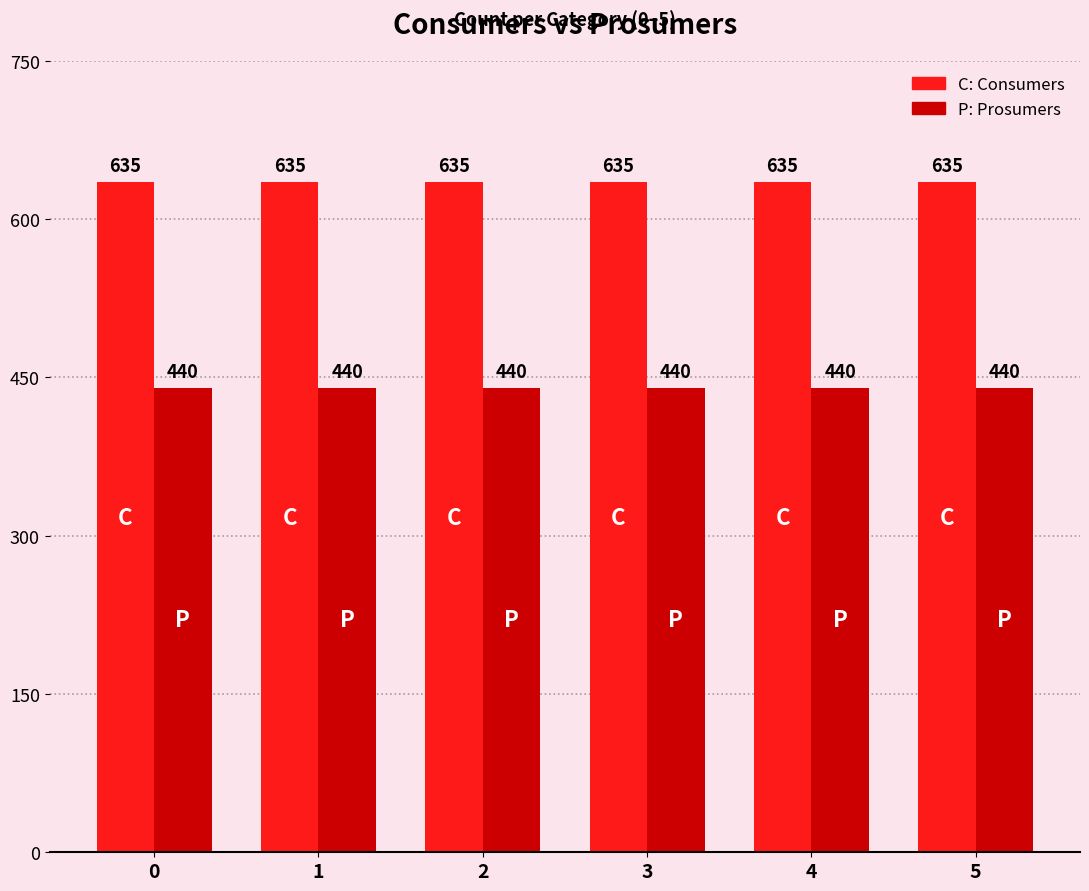

What is the maximum value shown in the chart?

635